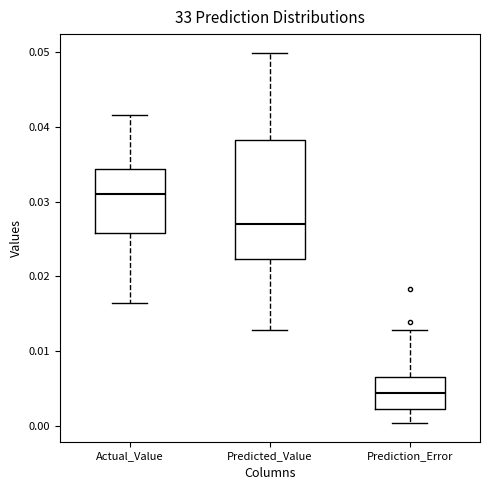

Reading left to right, transcribe this box plot: for each box, give where its median line is, the range the box spans, and where its two whiskers end, as read against the y-axis. The values are not printed on the chart, so give them approximately, as read against the axis.

Actual_Value: median 0.031, box 0.026 to 0.034, whiskers 0.016 to 0.042
Predicted_Value: median 0.027, box 0.022 to 0.038, whiskers 0.013 to 0.050
Prediction_Error: median 0.004, box 0.002 to 0.007, whiskers 0.000 to 0.013